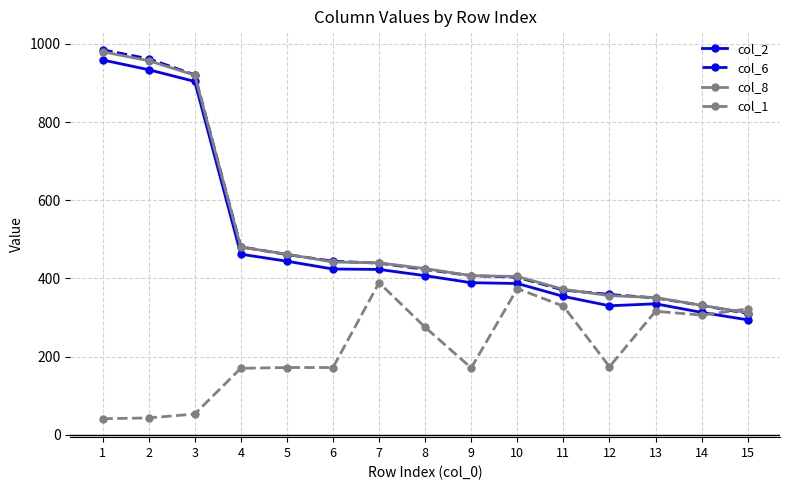

At which category is the sum across all series the highest?

1